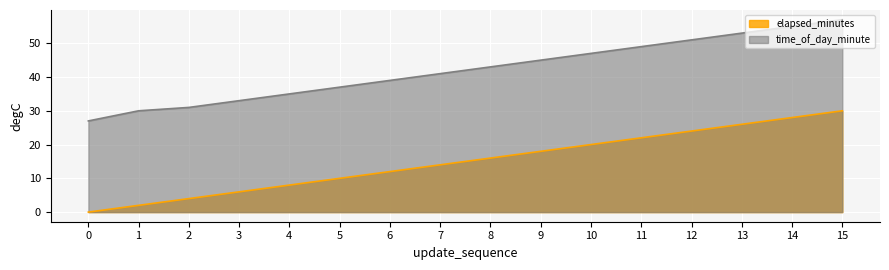

True or false: time_of_day_minute has more than 0 interior local peaks.

False